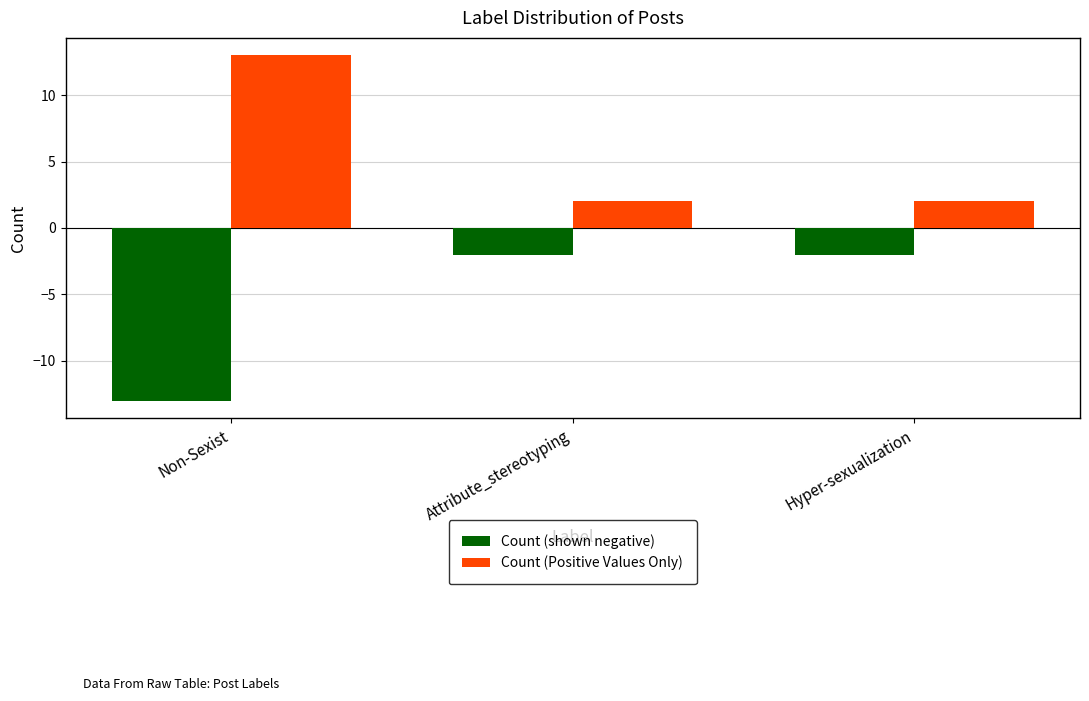

What is the minimum value shown in the chart?

-13